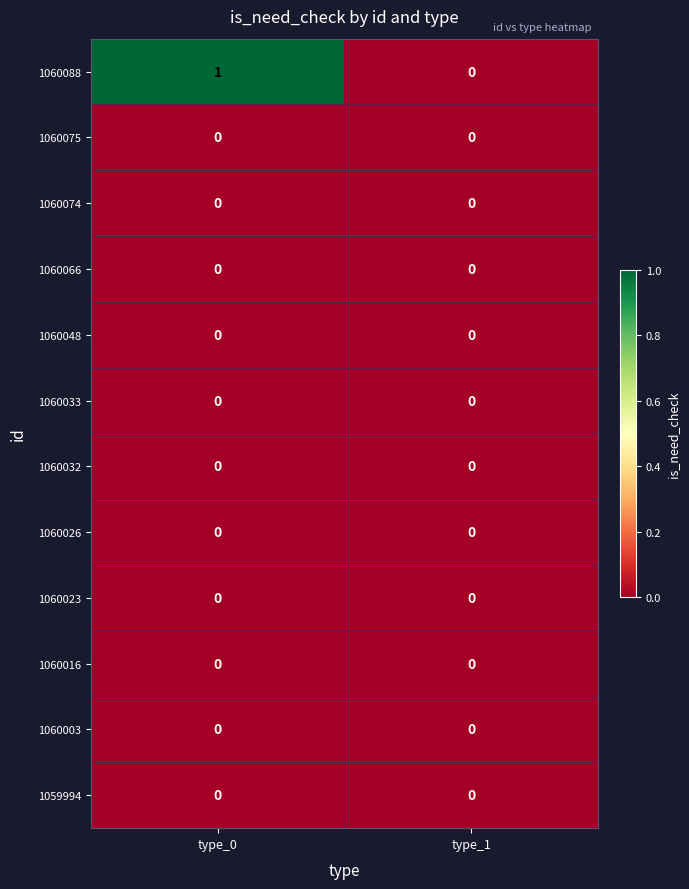

Which series has the largest total across all categories?

1060088